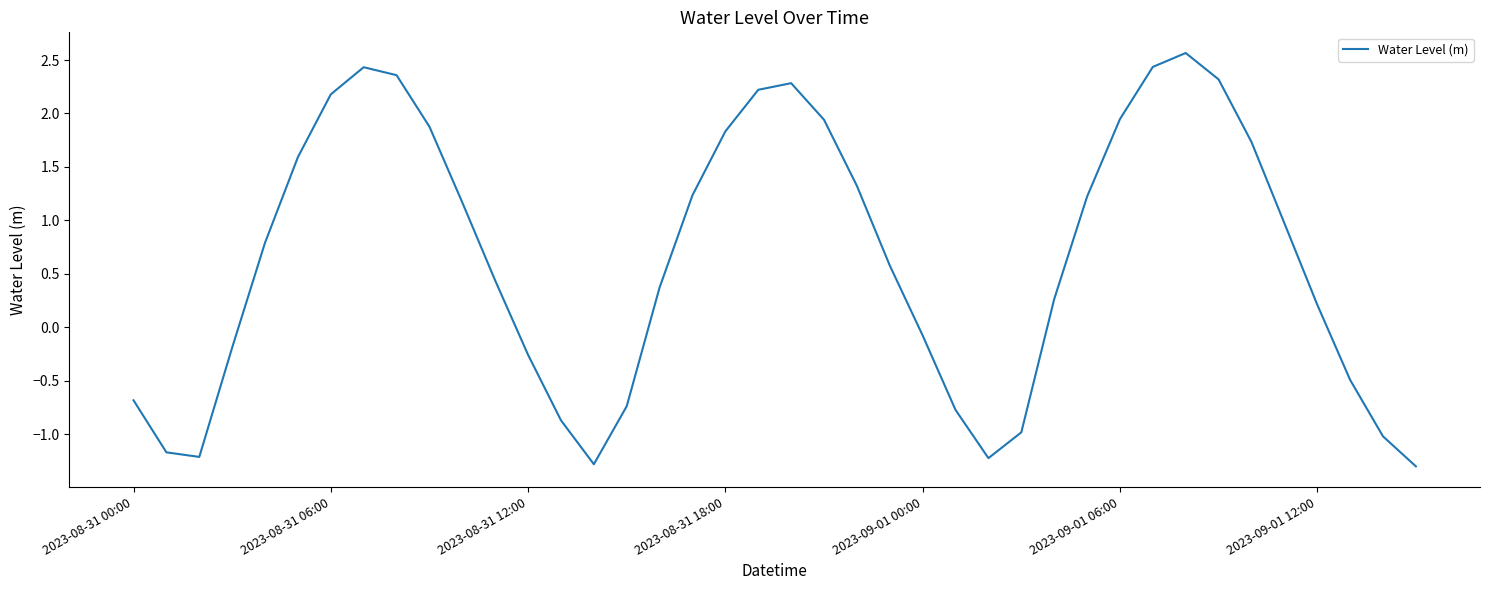

What is the difference between the maximum and minimum values?

3.9